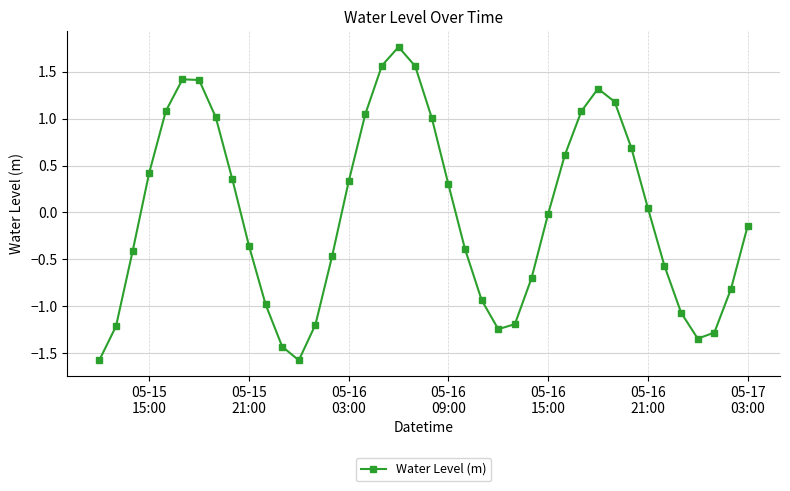

What is the sum of all values?

-0.7